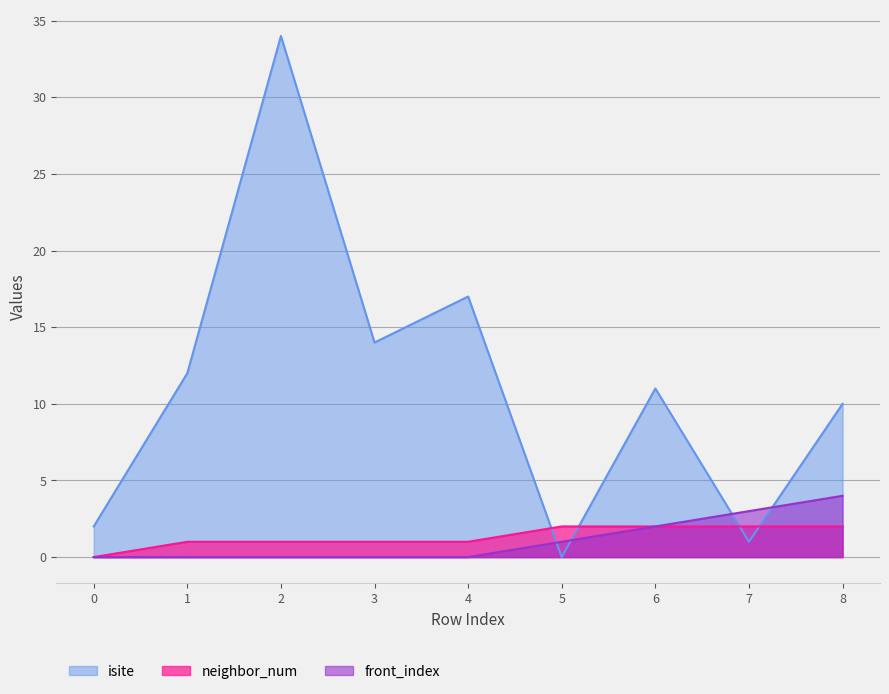

How many lines are shown in the chart?

3